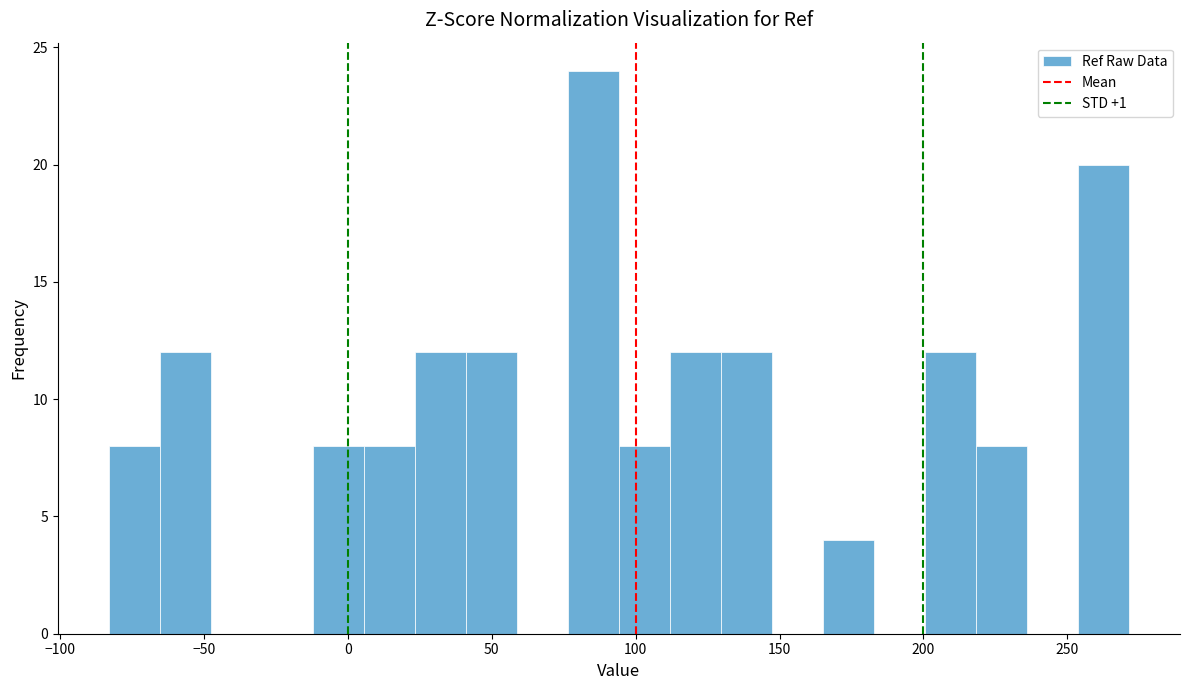

Around what value on the x-axis is the tallest bar? Give the approximate position of its centre, as read against the axis.

85